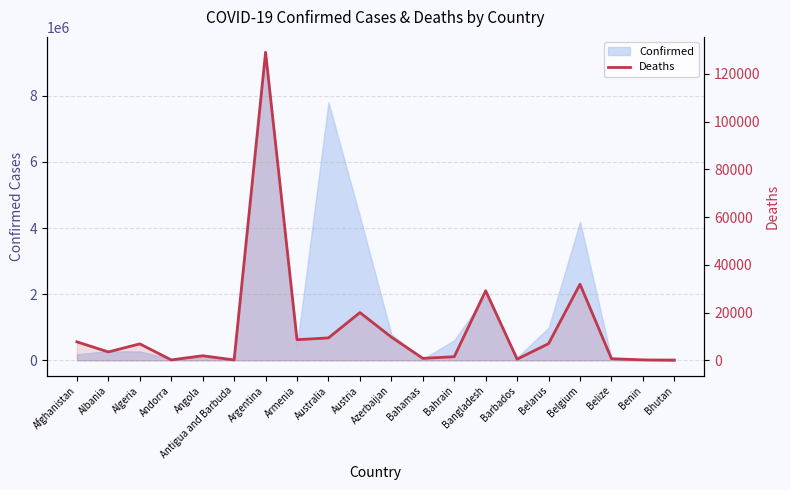

List the labels in order of value, largest first.

Argentina, Belgium, Bangladesh, Austria, Azerbaijan, Australia, Armenia, Afghanistan, Belarus, Algeria, Albania, Angola, Bahrain, Bahamas, Belize, Barbados, Benin, Andorra, Antigua and Barbuda, Bhutan